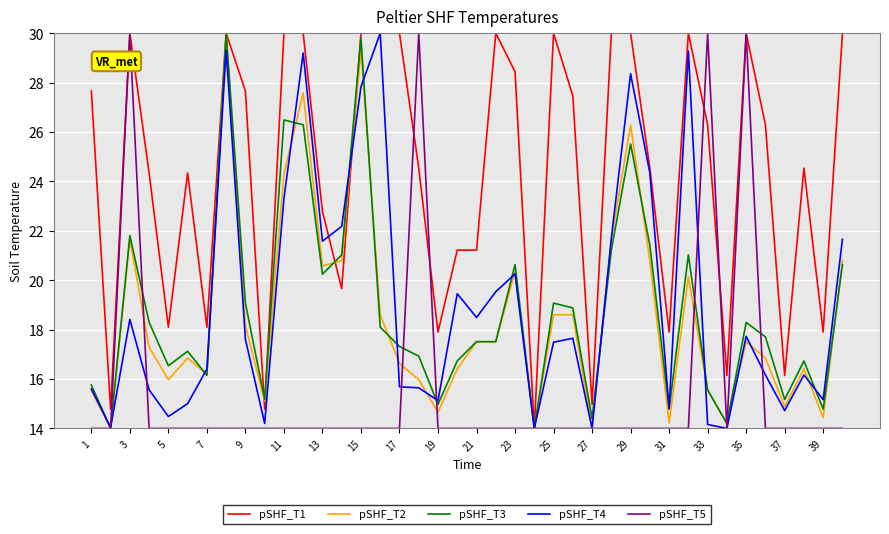

What is the minimum value shown in the chart?

14.0